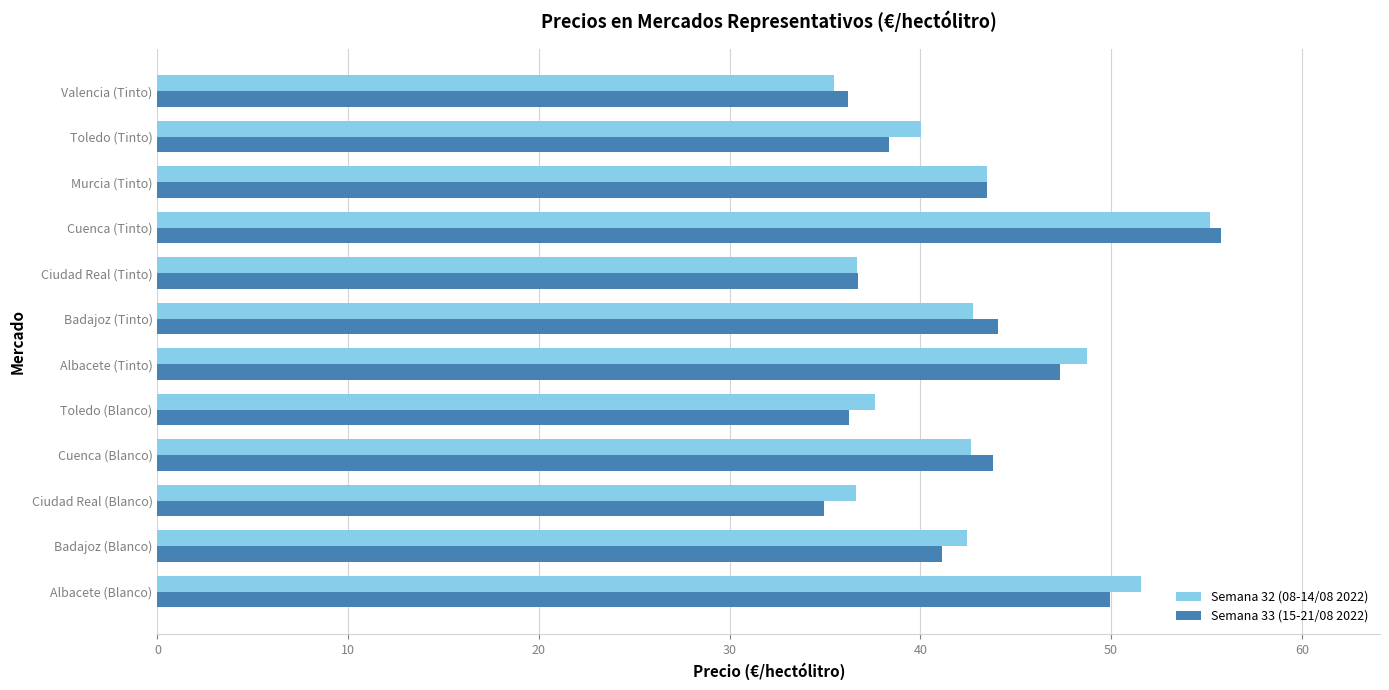

What is the smallest value displayed?

35.0